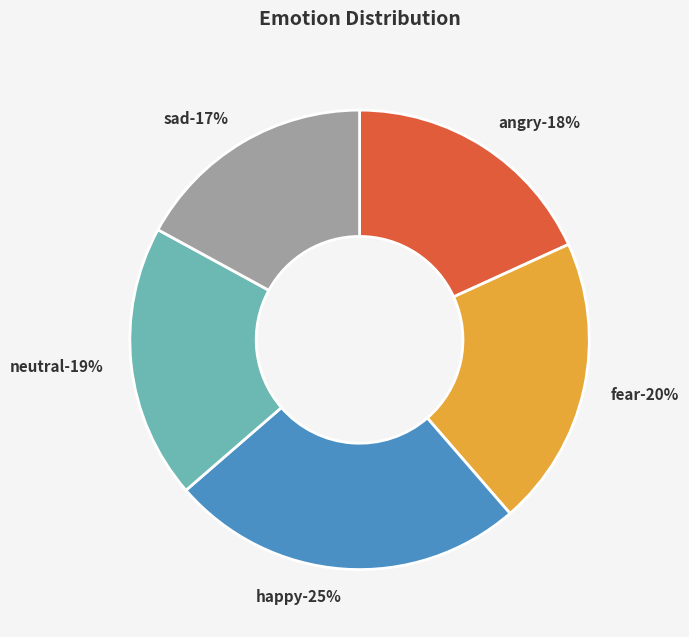

To the nearest percent, what is the difference between the largest and smallest slice percentages?

8%